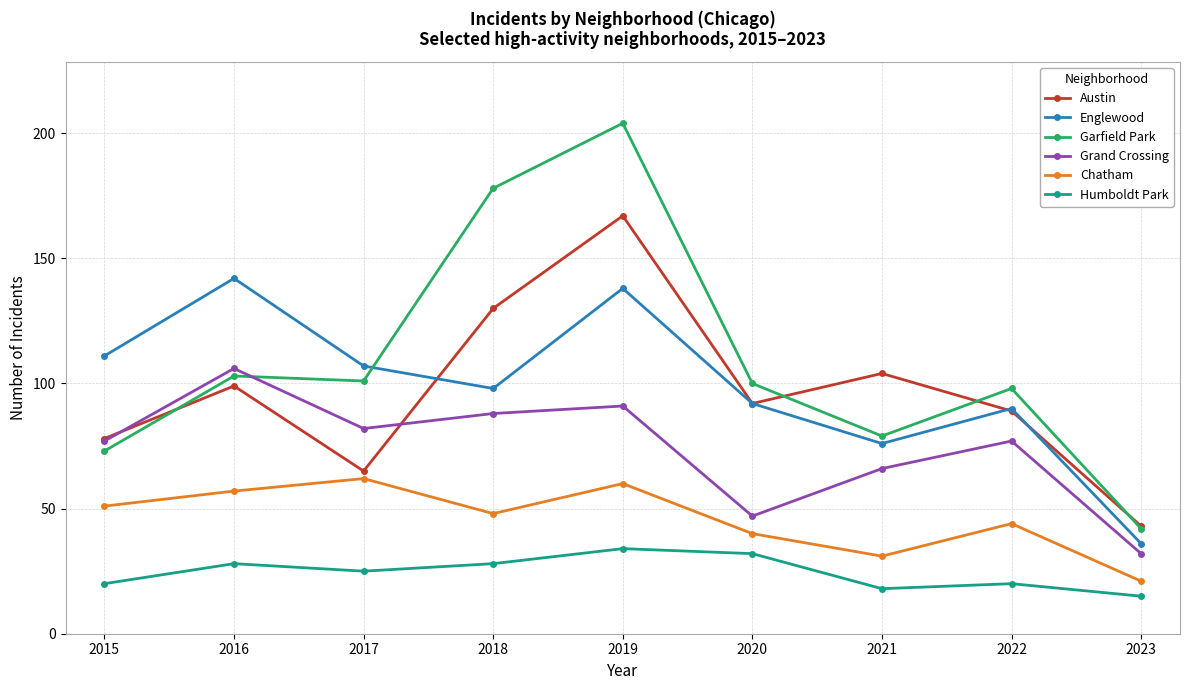

The Austin series shows 63 at 2020. True or false?

False